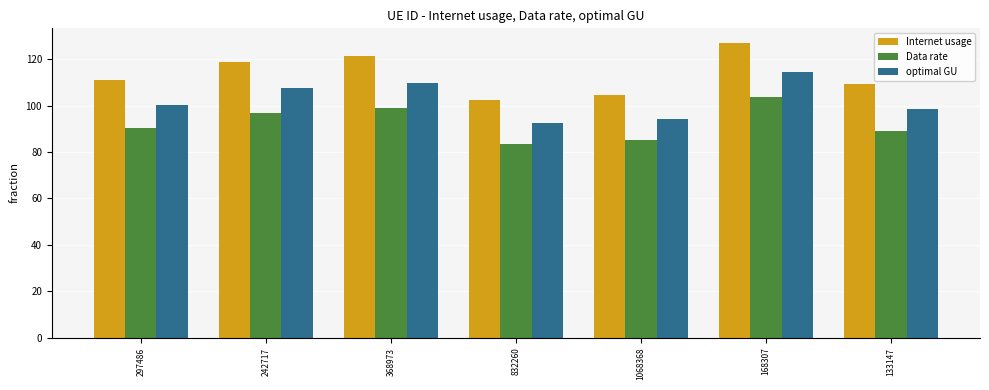

Rank the categories by optimal GU value from lowest to highest.

832260, 1068368, 133147, 297486, 242717, 368973, 168307